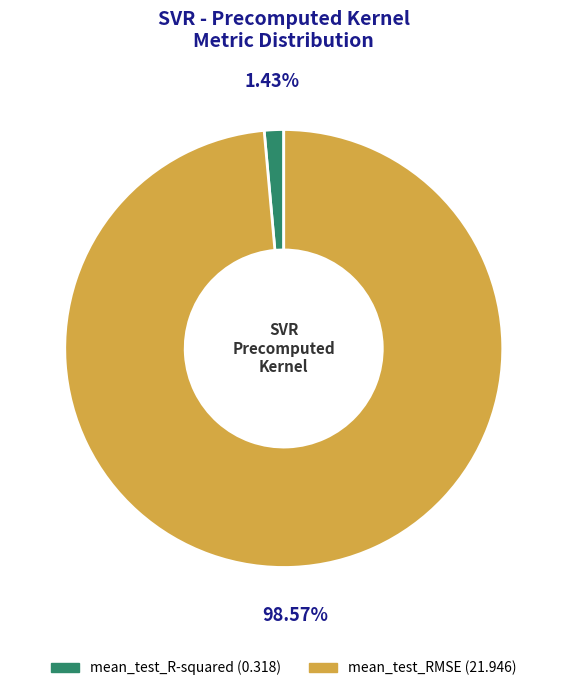

To the nearest percent, what is the difference between the mean_test_R-squared and mean_test_RMSE slice percentages?

97%